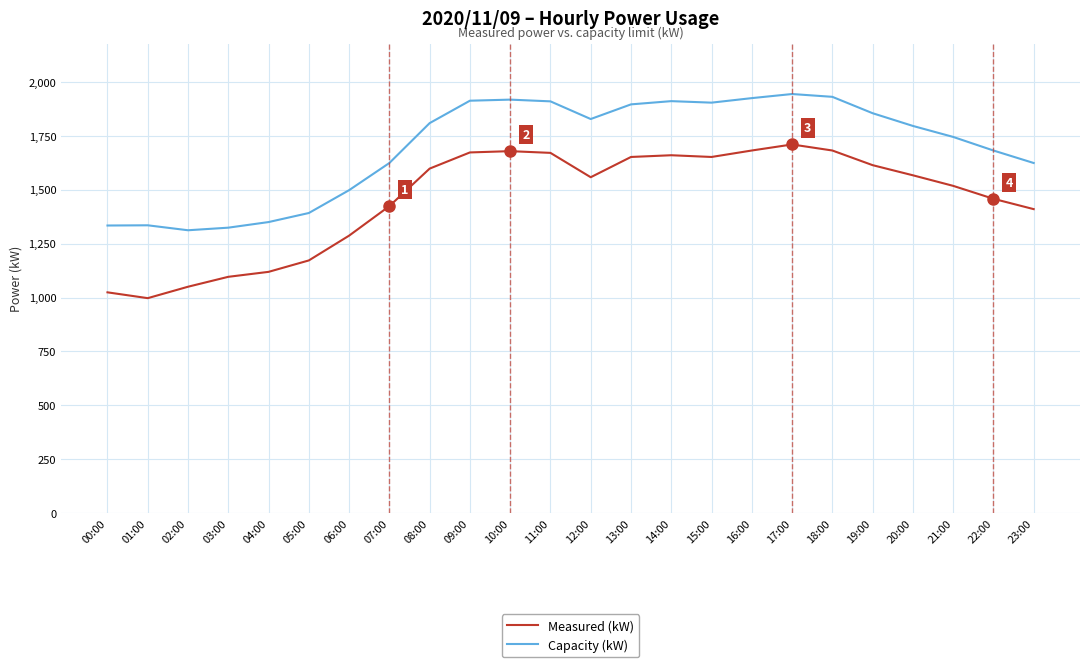

What is the highest value of the Capacity (kW) series?

1944